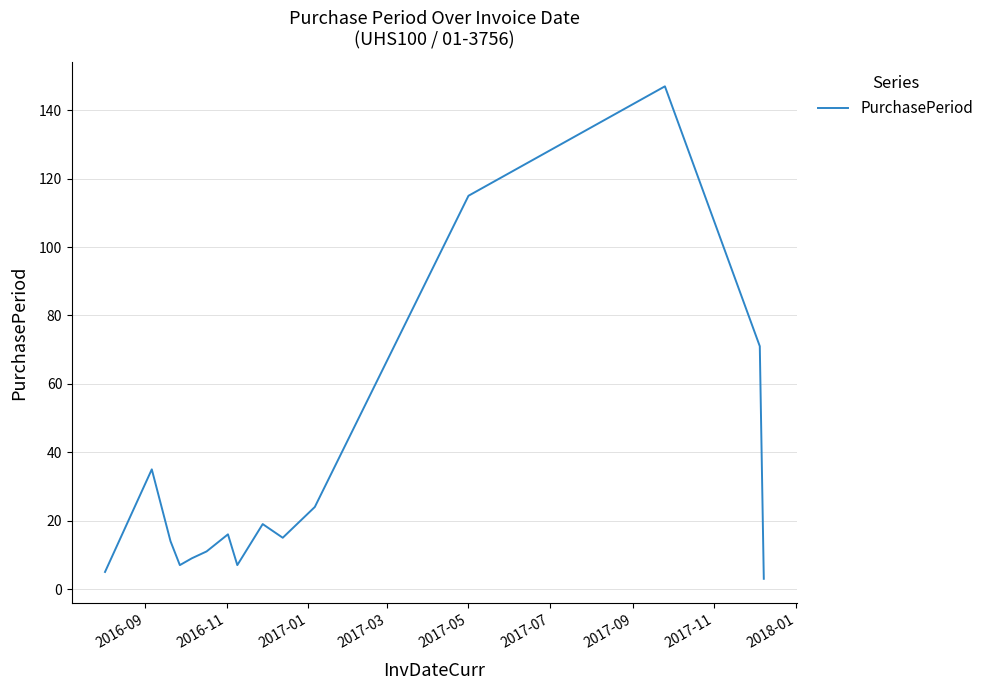

What is the difference between the maximum and minimum values?

144